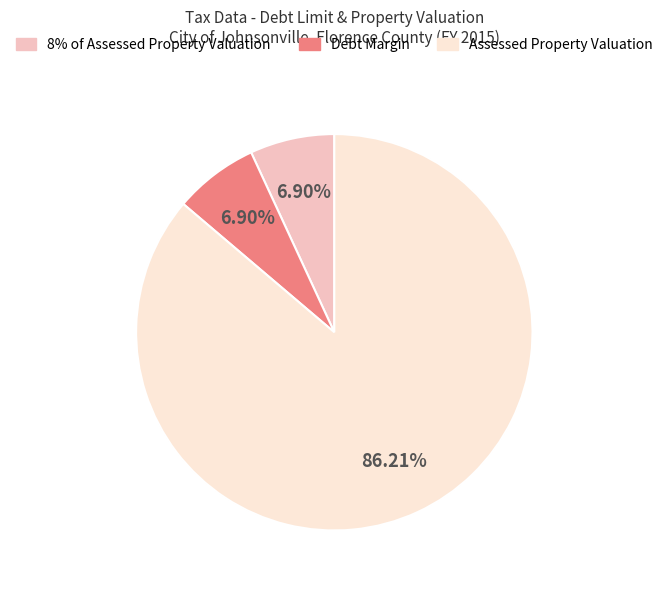

What percentage is NOT represented by 8% of Assessed Property Valuation?

93.1%